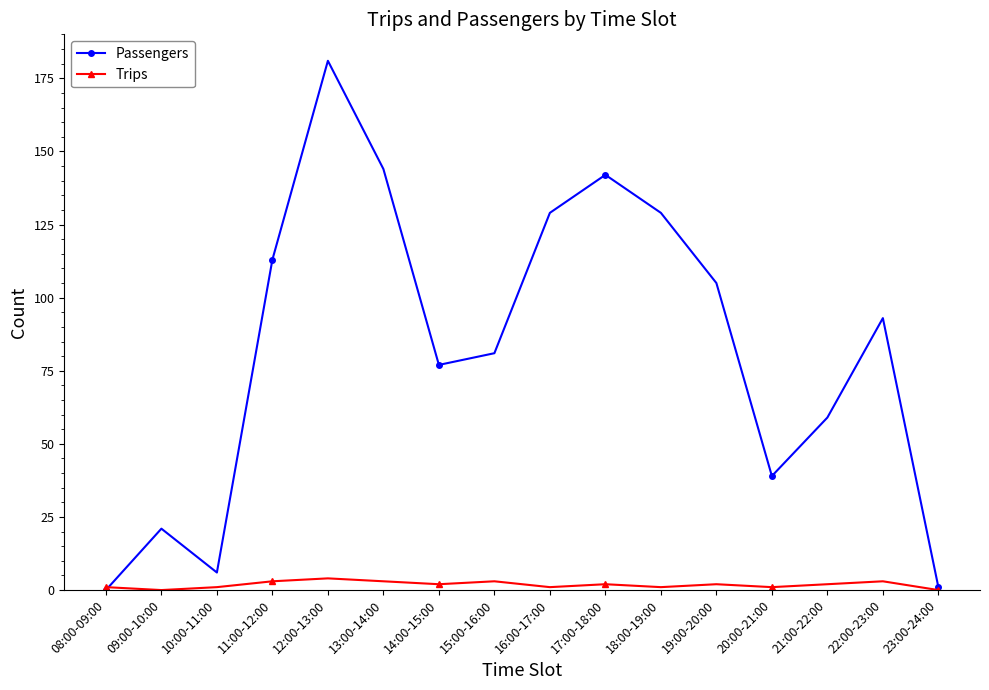

What is the approximate value of Trips at 18:00-19:00?

1